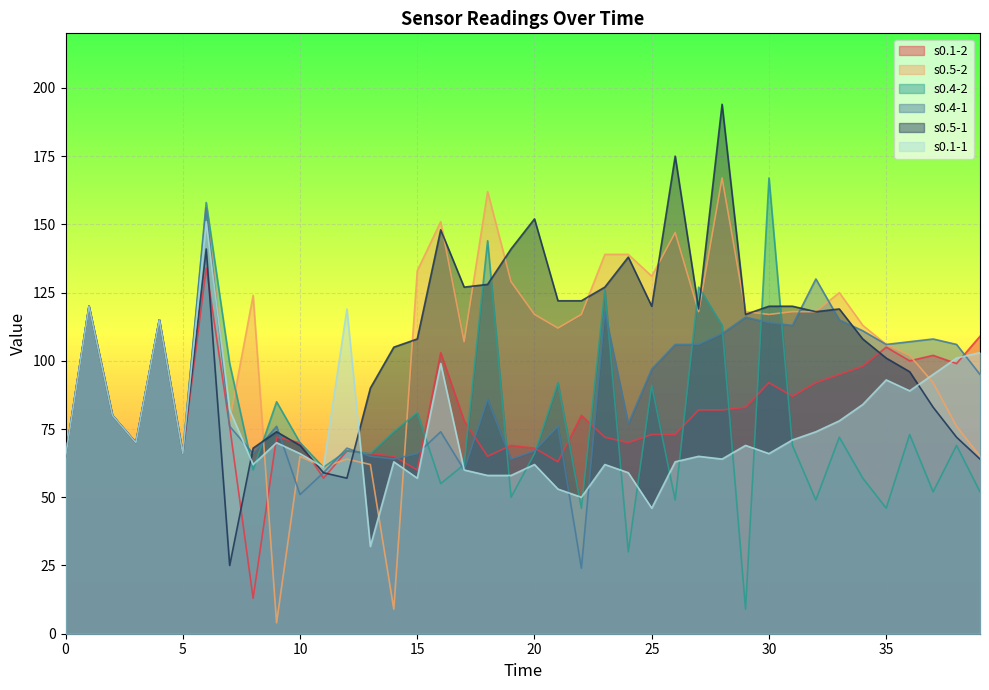

What is the average value of the s0.5-1 series?

106